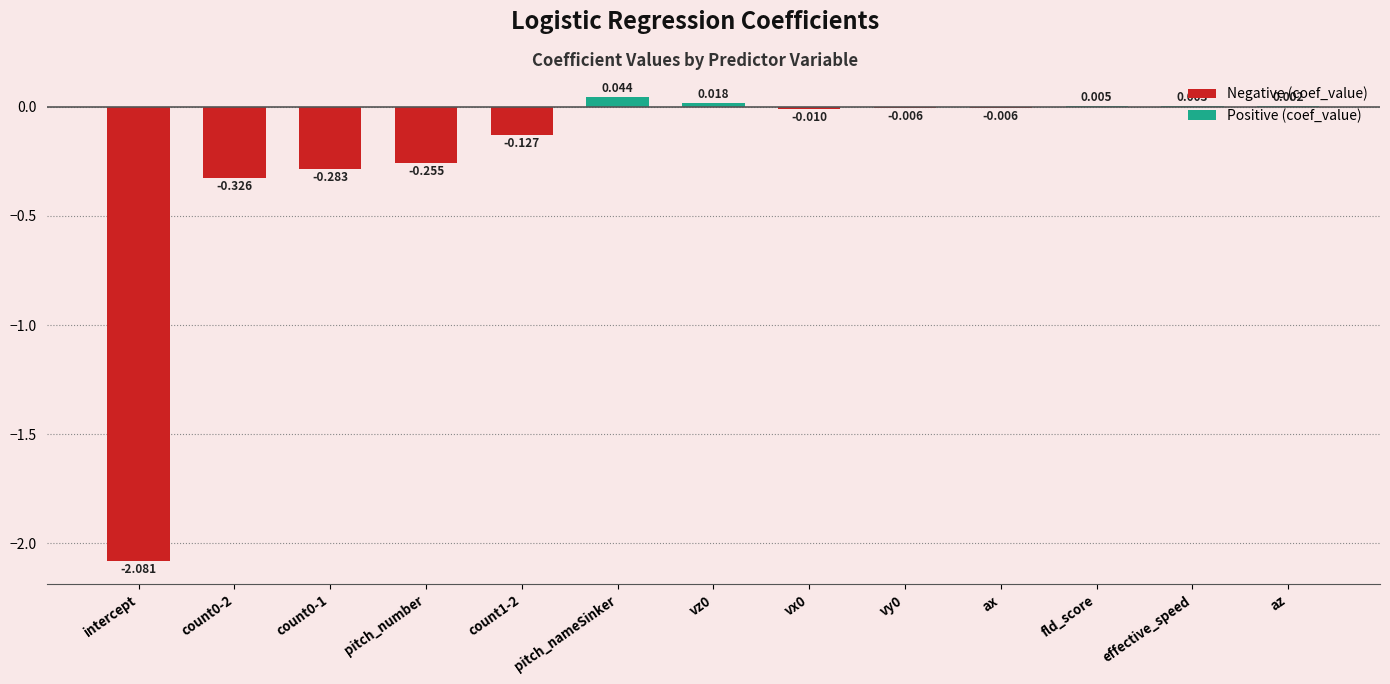

Which label corresponds to the largest value in the chart?

pitch_nameSinker